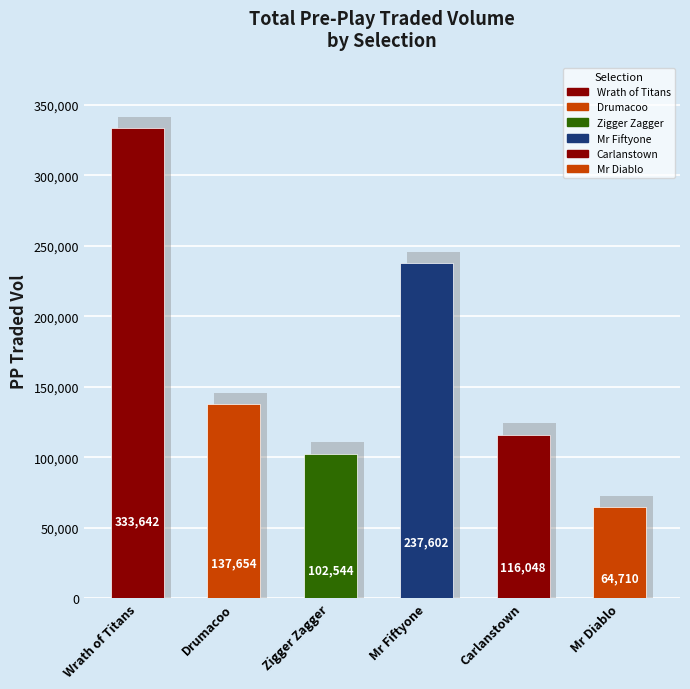

What is the difference between the values at Drumacoo and Carlanstown?

21606.1